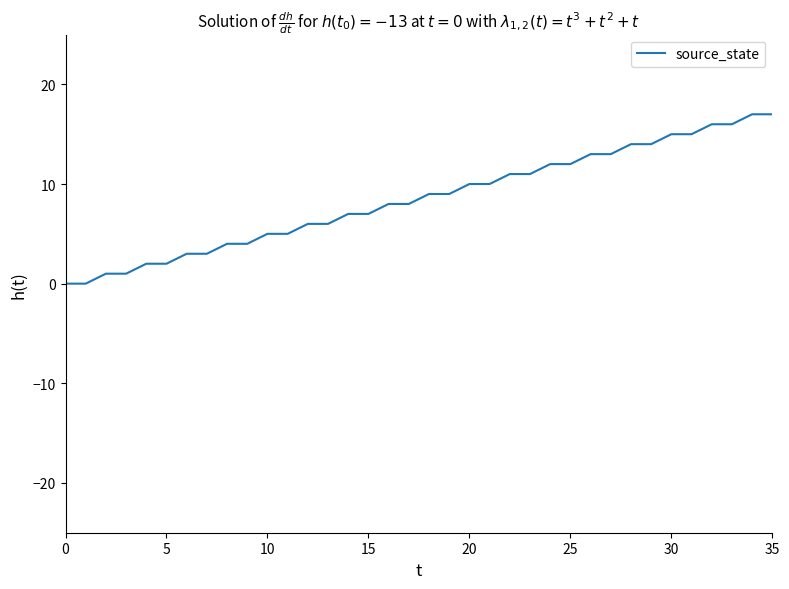

What is the difference between the maximum and minimum values?

17